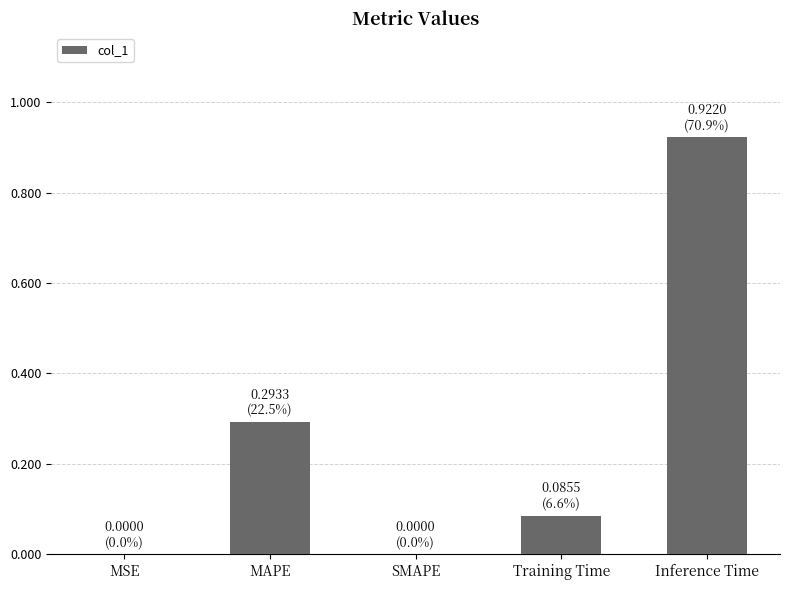

Is it true that the value at SMAPE is -0.5?

False